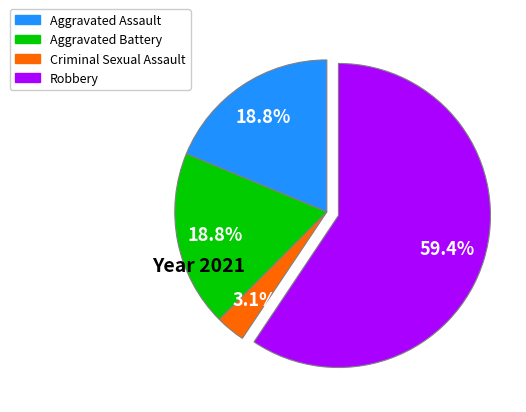

Does any single category account for the majority?

Yes